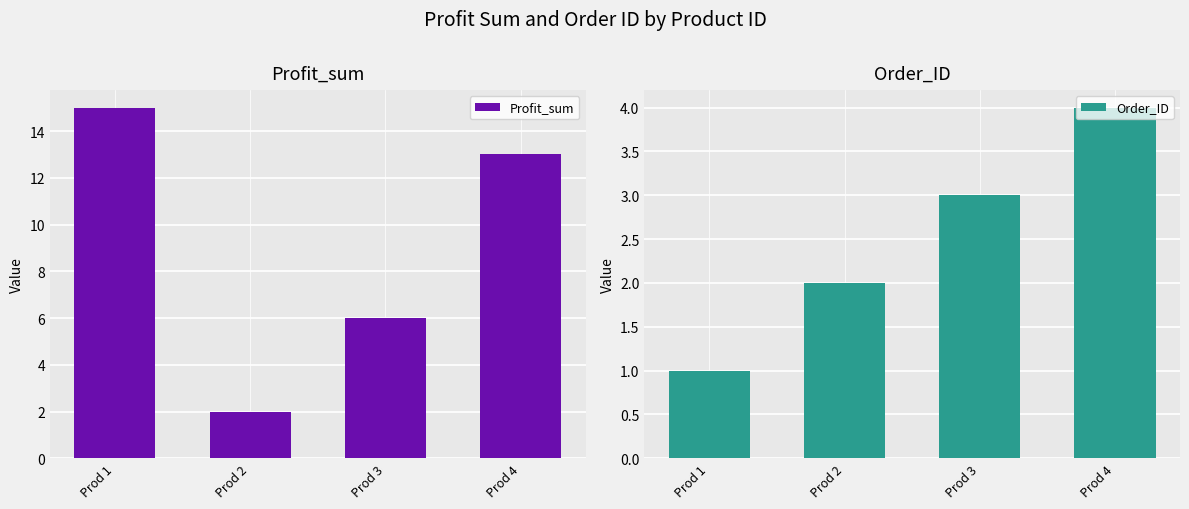

Which series has the widest spread of values?

Profit_sum